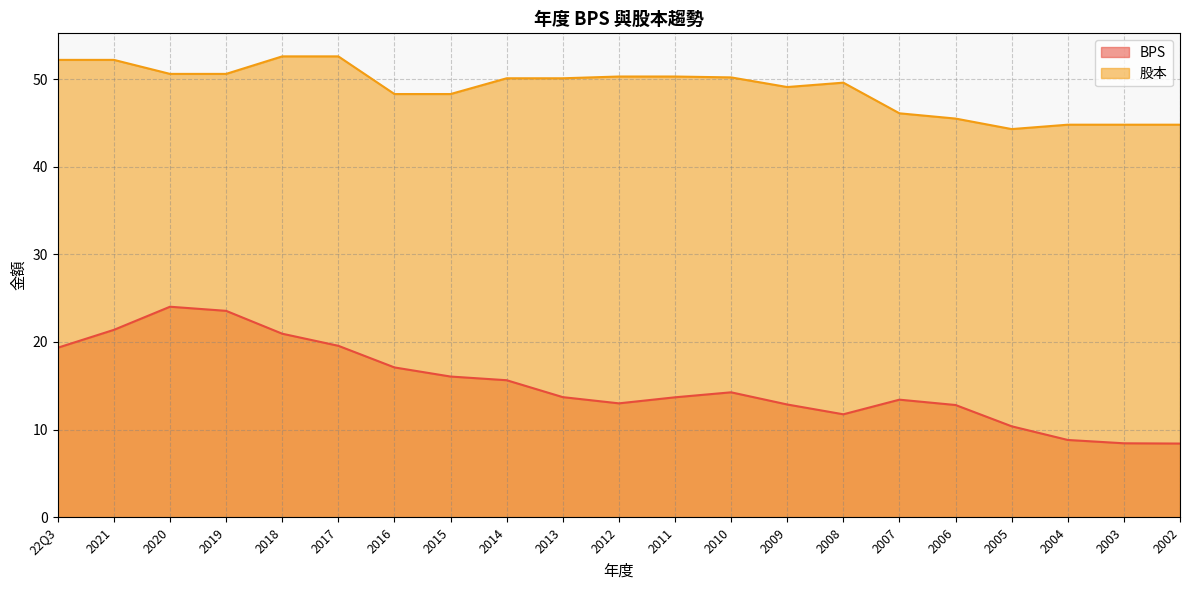

What is the label of the 10th point from the right?

2011